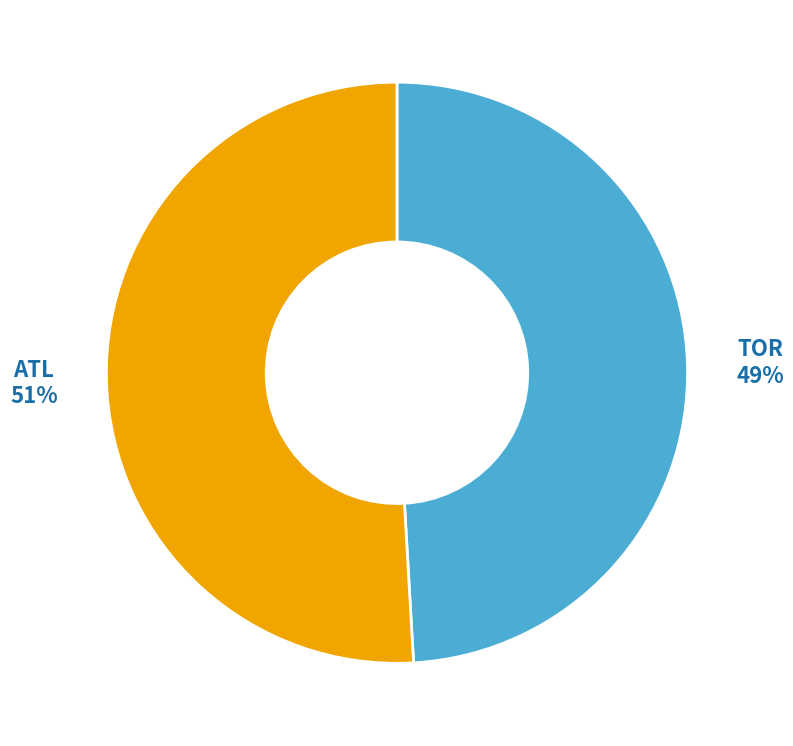

Does any single category account for the majority?

Yes